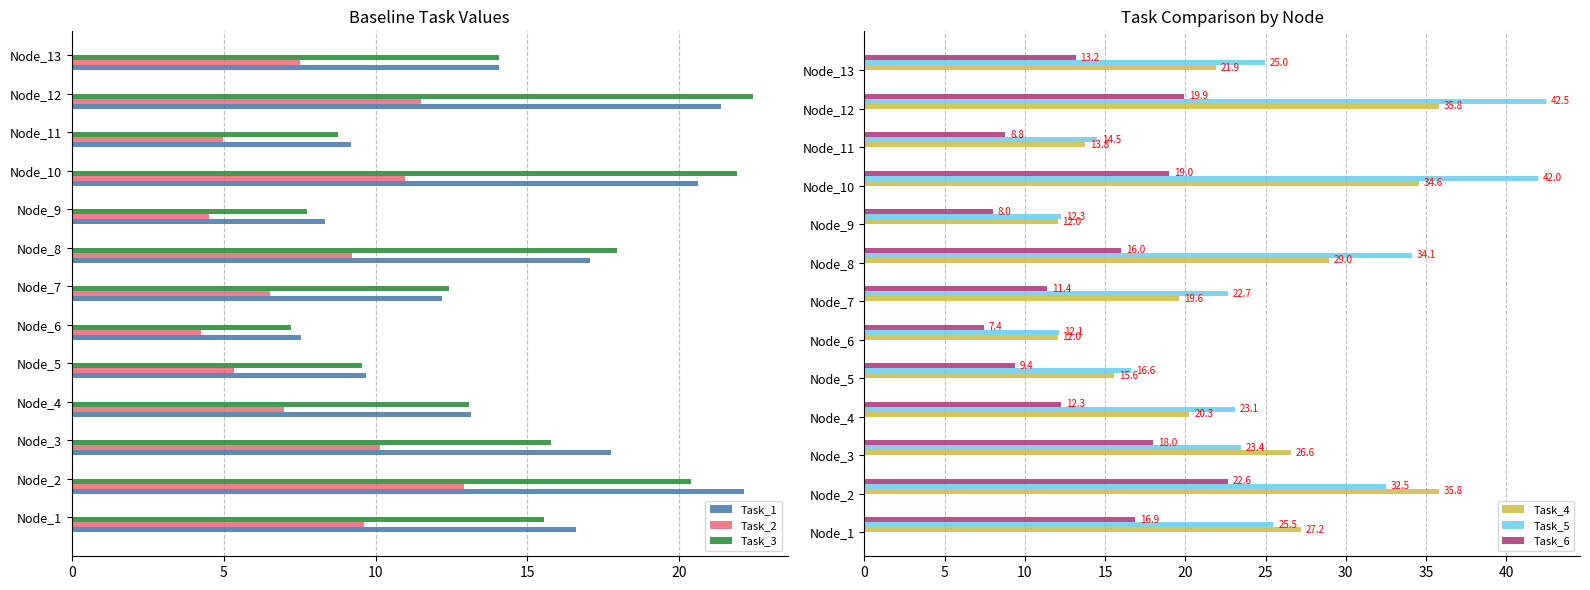

What is the sum of the Task_2 values at Node_11 and Node_4?

12.0